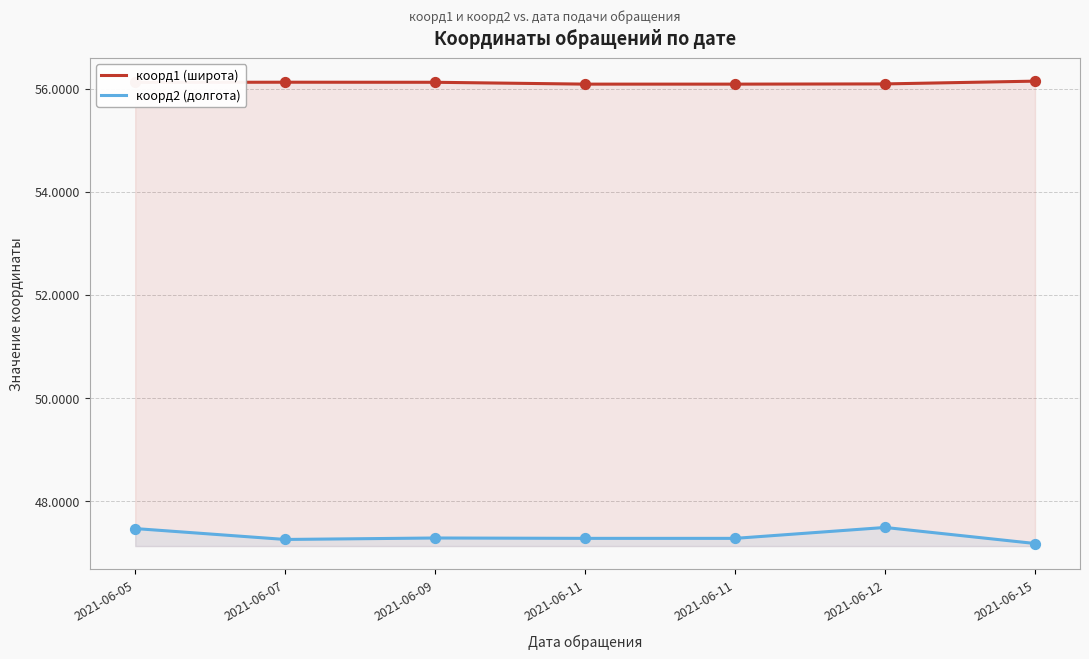

Which series has the largest Y range (max minus min)?

коорд2 (долгота)